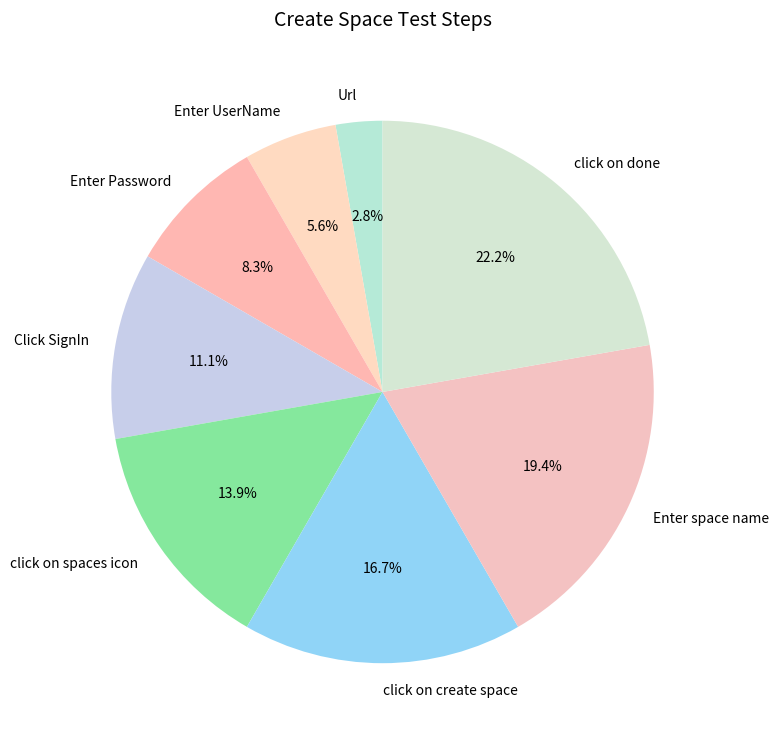

Between Click SignIn and Enter UserName, which is larger?

Click SignIn